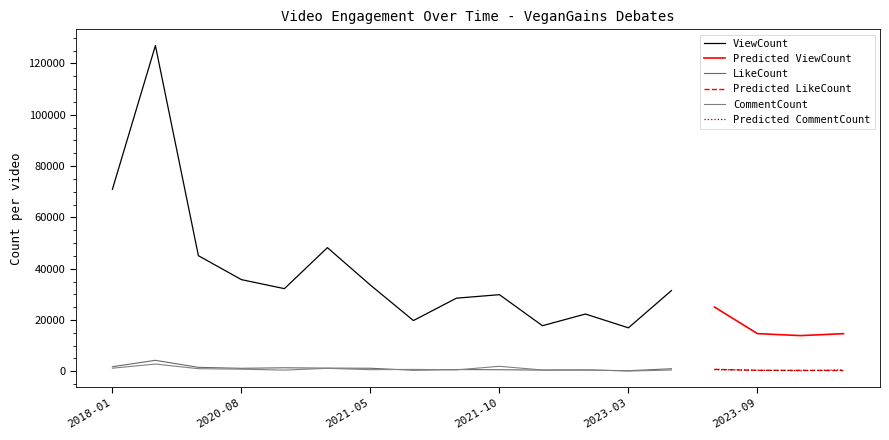

Is this an area chart (filled region under the line)?

No